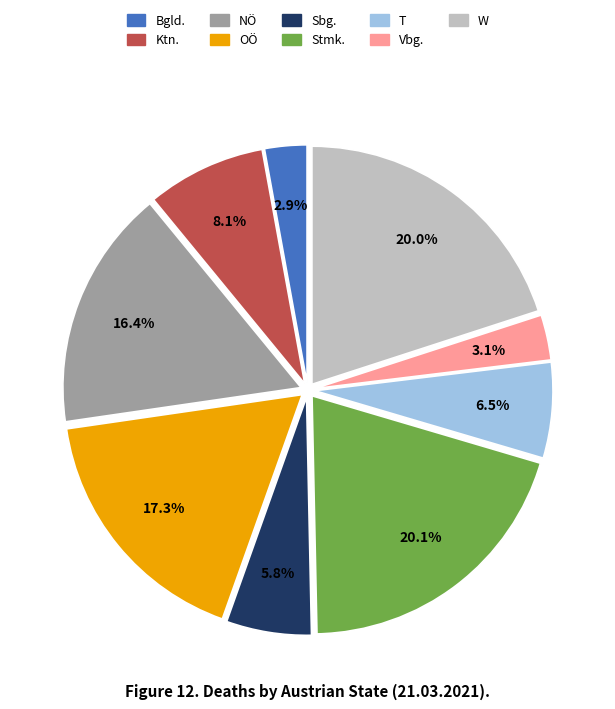

Is the sum of OÖ and NÖ greater than half?

No